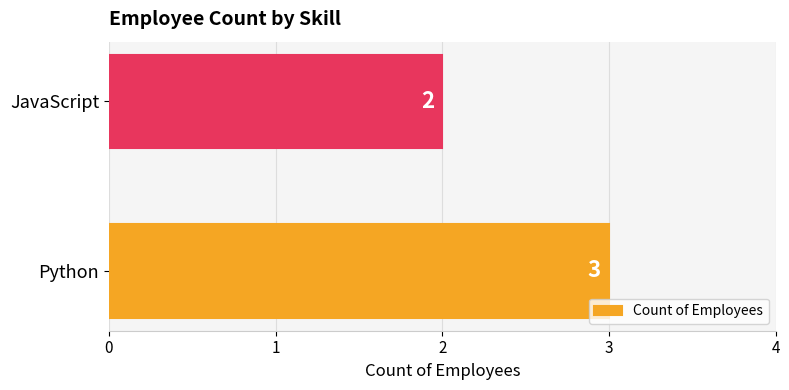

Approximately how many times larger is the value at Python compared to JavaScript?

1.5